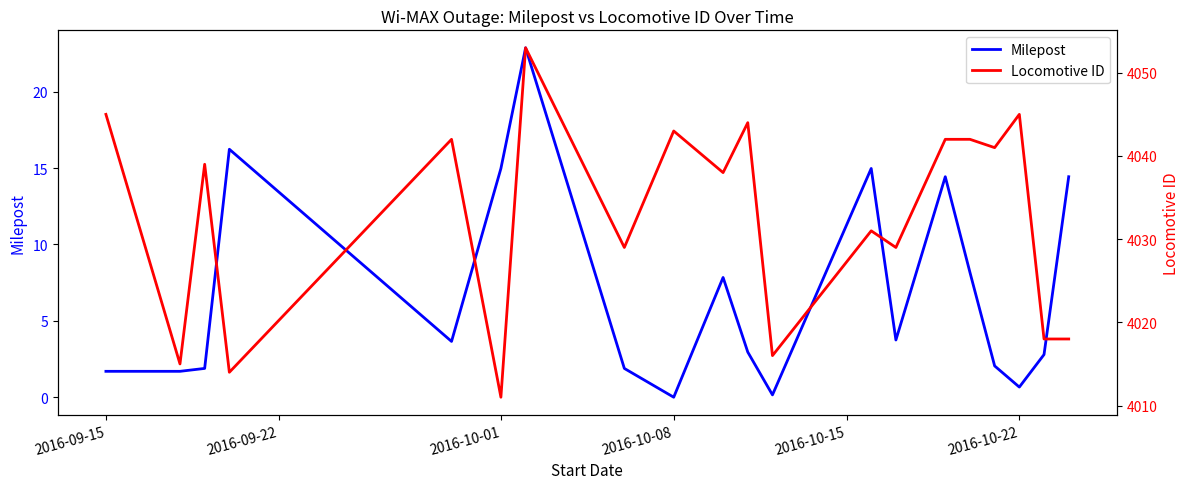

Which series has the largest range (max minus min)?

Locomotive ID